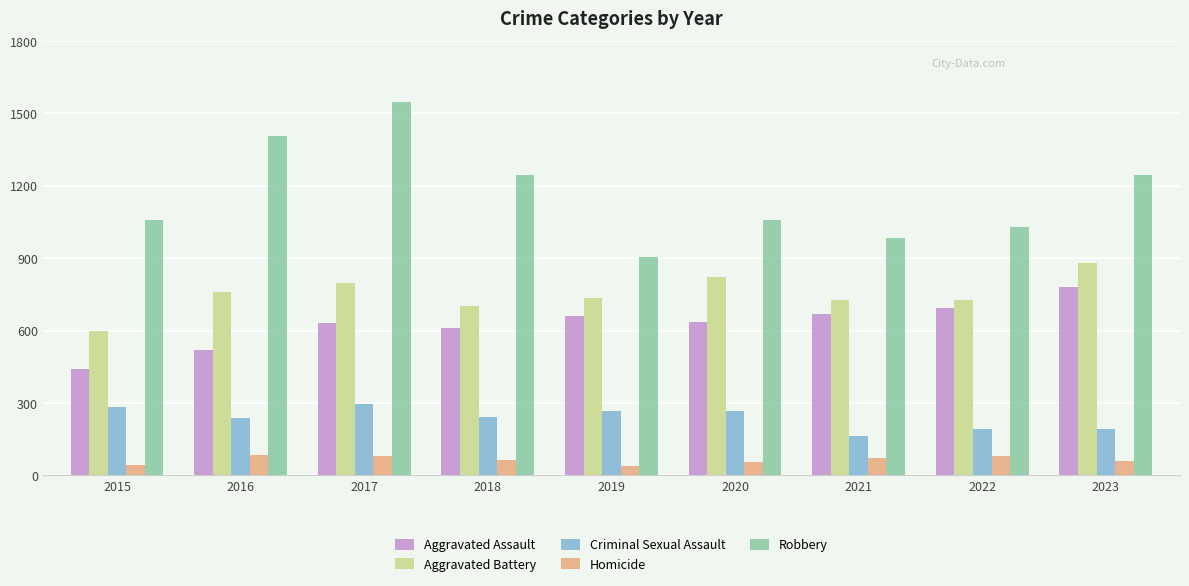

Where does the Homicide series first go above 64?

2016